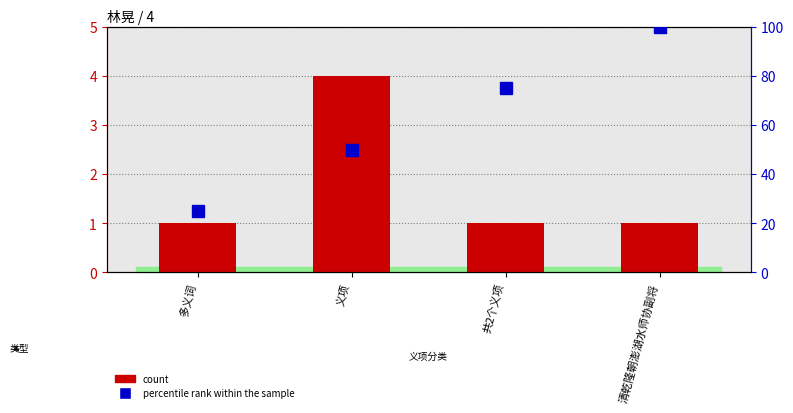

The value of count at 共2个义项 is 2. True or false?

False